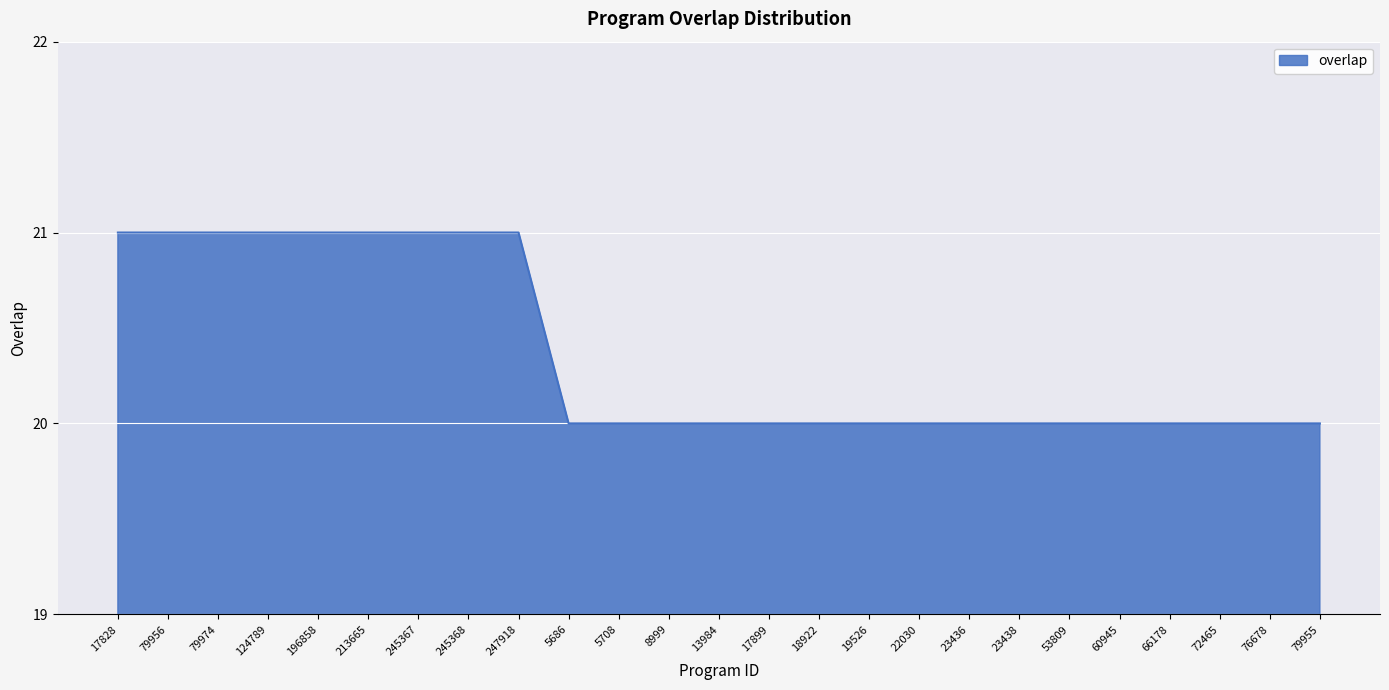

True or false: the data shows 21 at 17828.

True